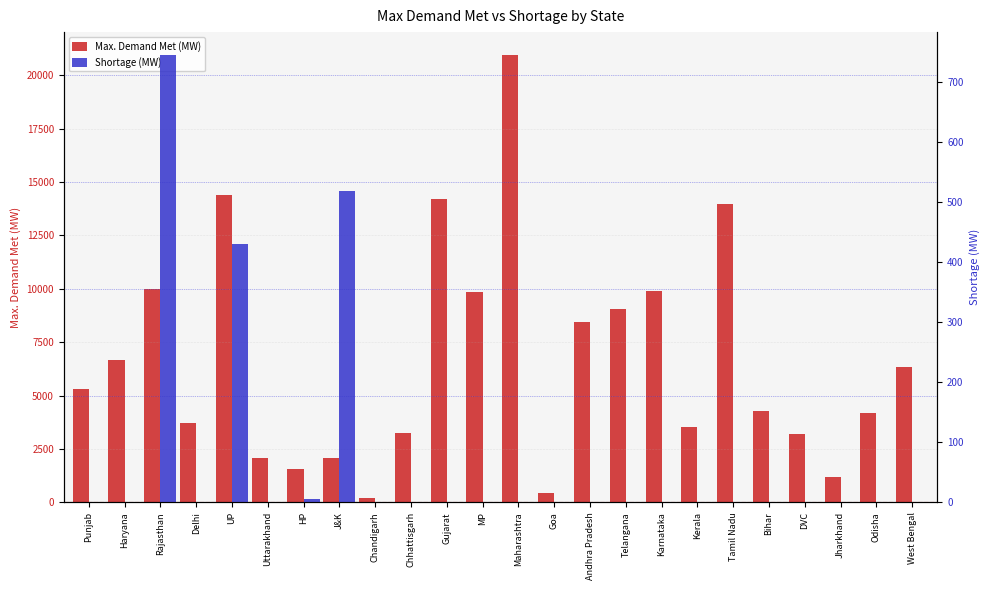

How many categories are shown in the chart?

24